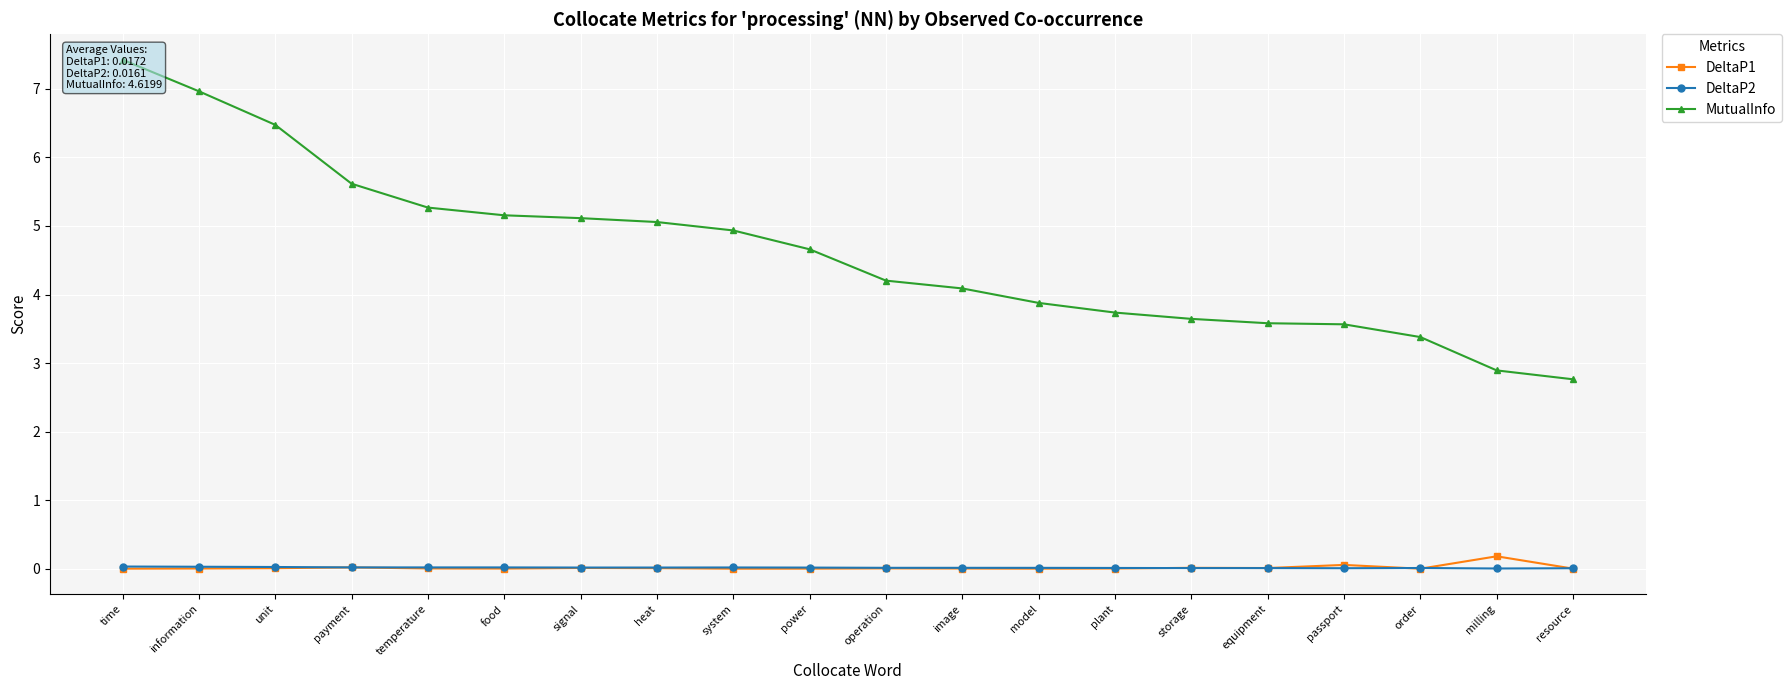

True or false: DeltaP2 has a value of 0.0 at image.

False